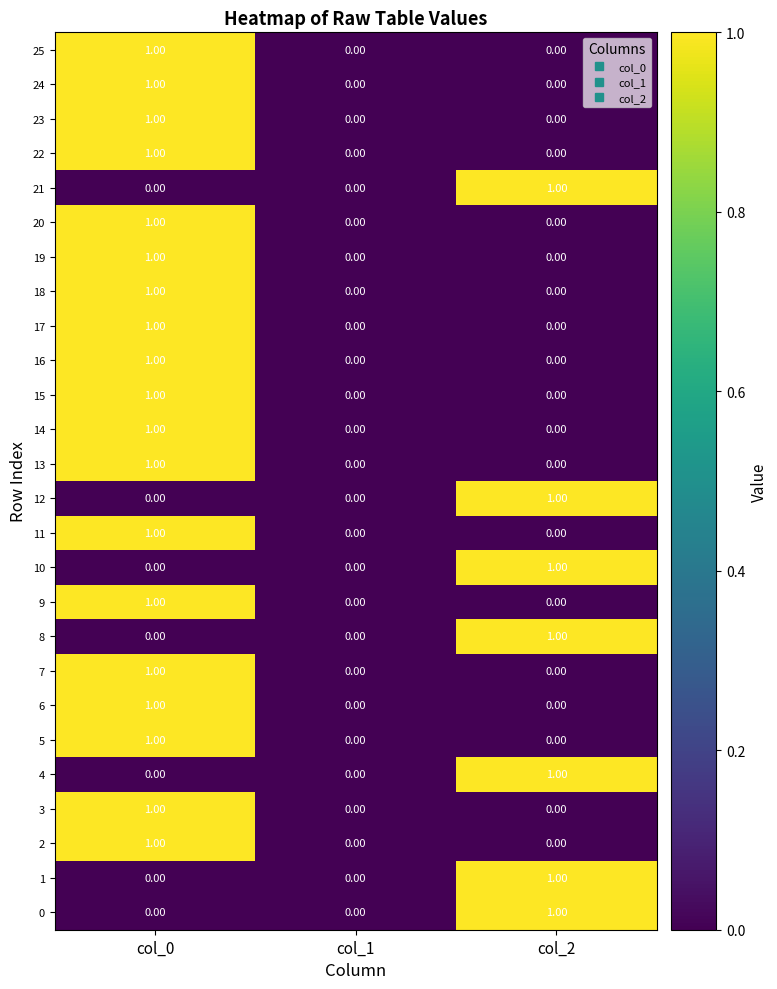

At which category is the sum across all series the highest?

col_0